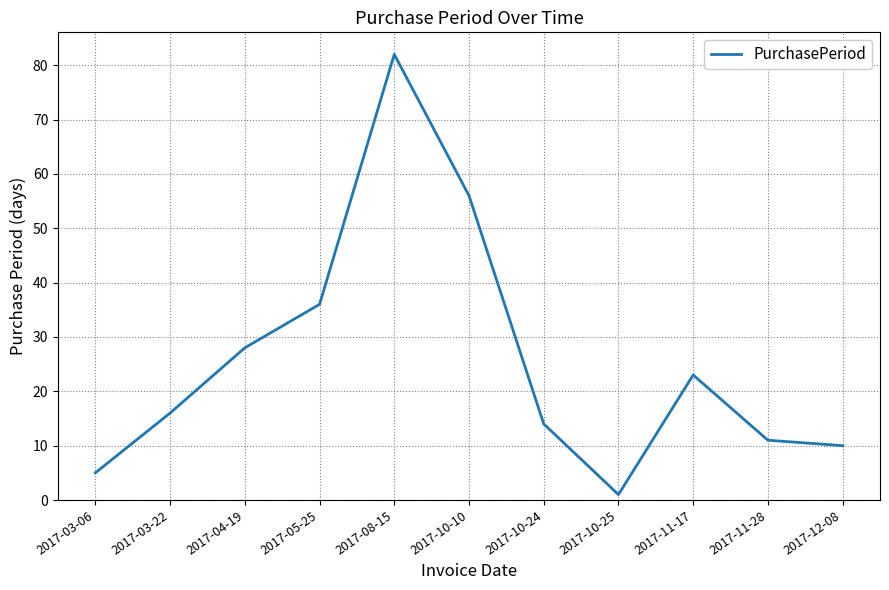

Reading left to right, list all the values displayed in this chart.

2017-03-06=5	2017-03-22=16	2017-04-19=28	2017-05-25=36	2017-08-15=82	2017-10-10=56	2017-10-24=14	2017-10-25=1	2017-11-17=23	2017-11-28=11	2017-12-08=10